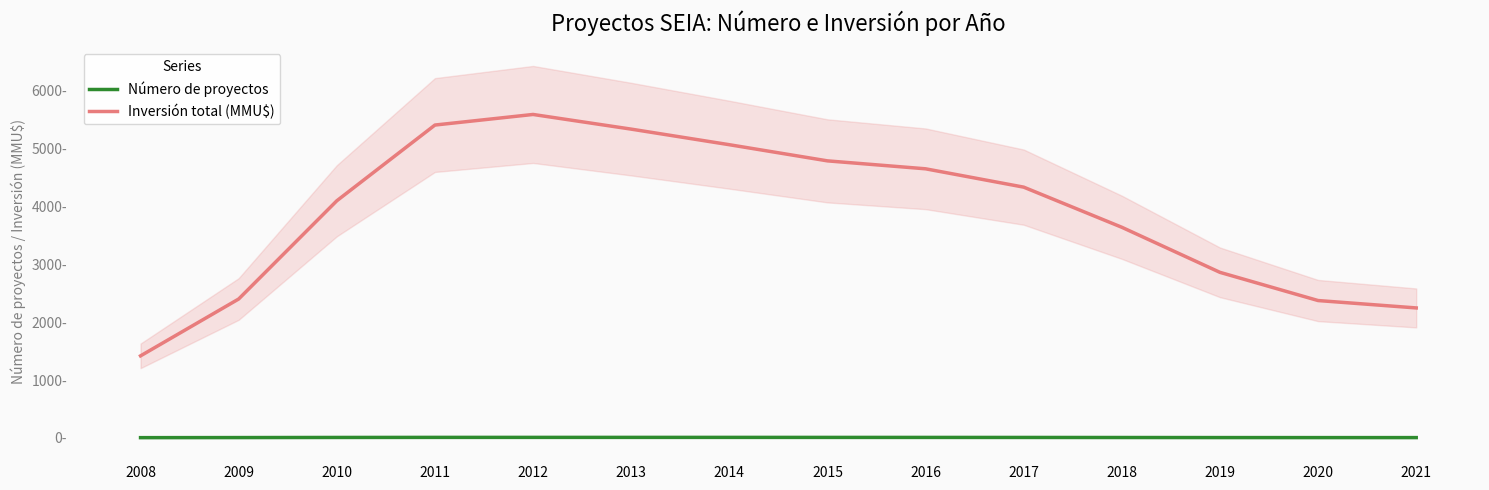

Which series changed the most between 2013 and 2019?

Inversión total (MMU$)